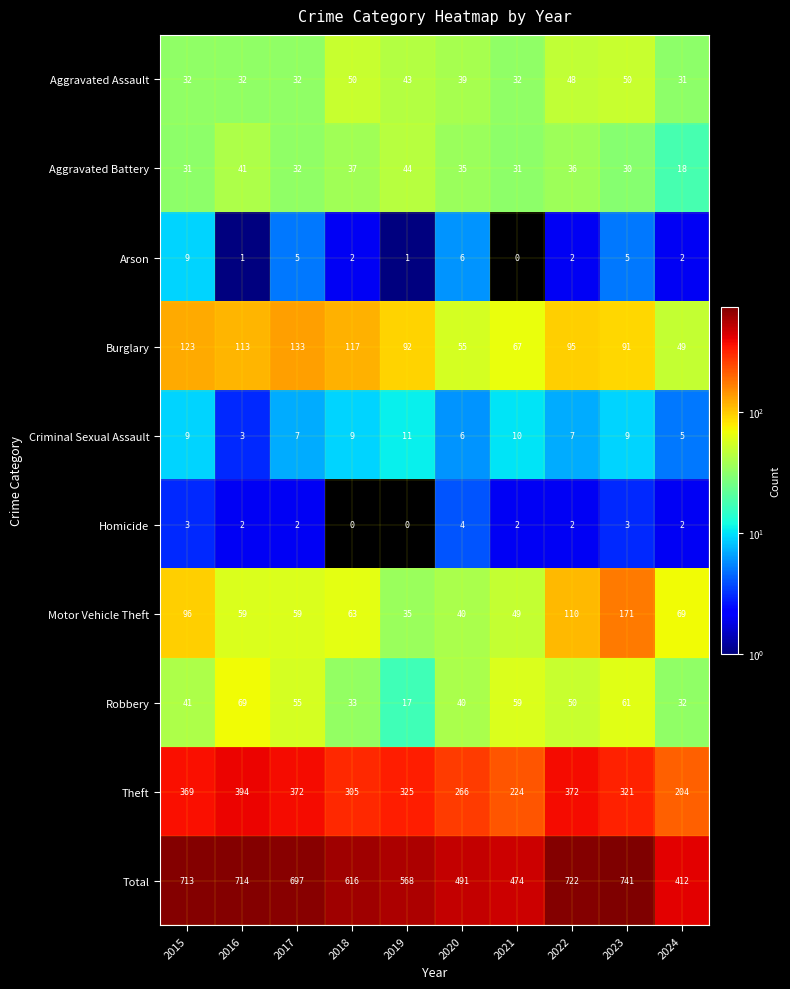

Read the Motor Vehicle Theft value at 2021, to the nearest 50.

50